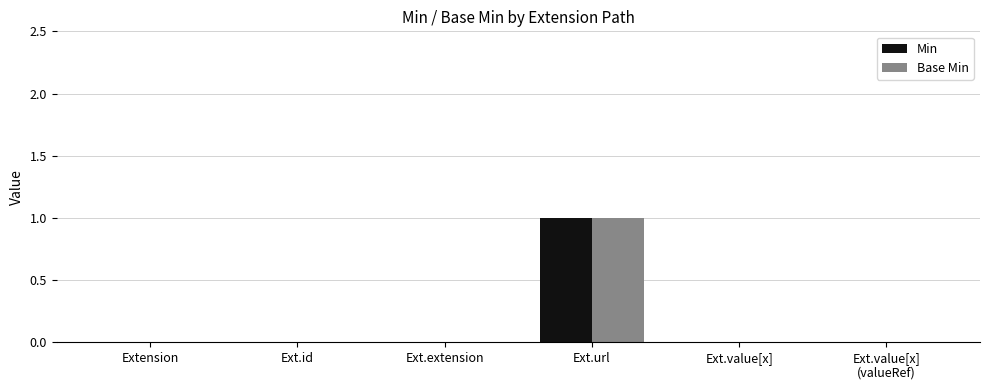

Count the number of categories in the chart.

6